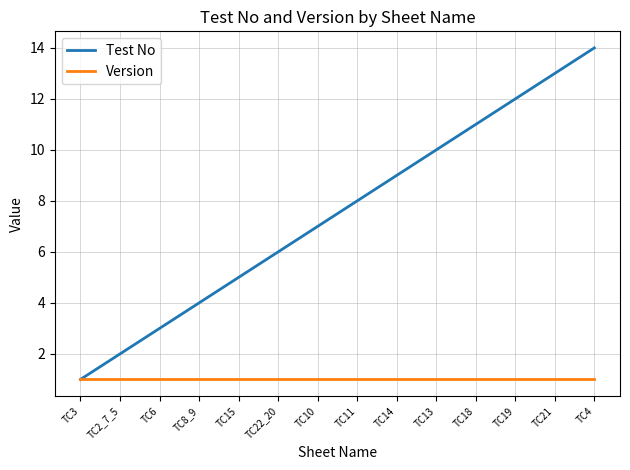

What is the average value of the Version series?

1